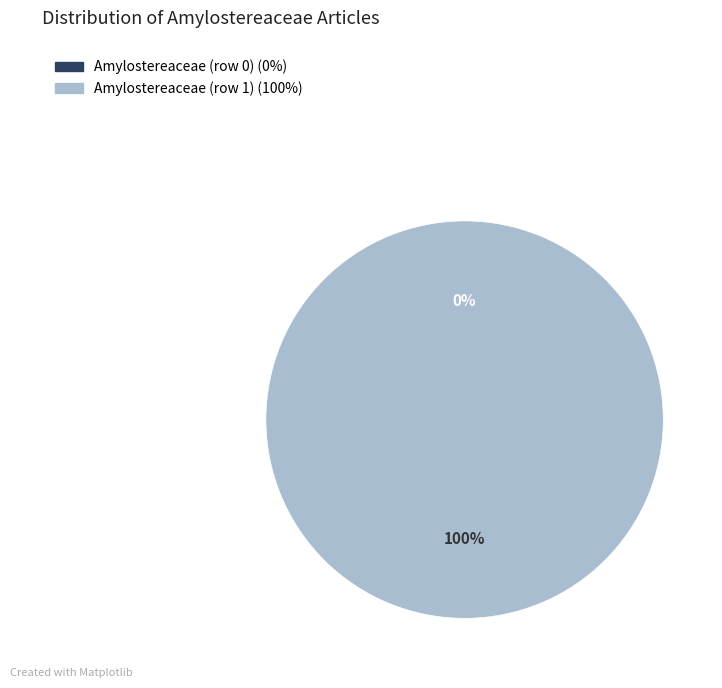

How many segments does this pie chart have?

2